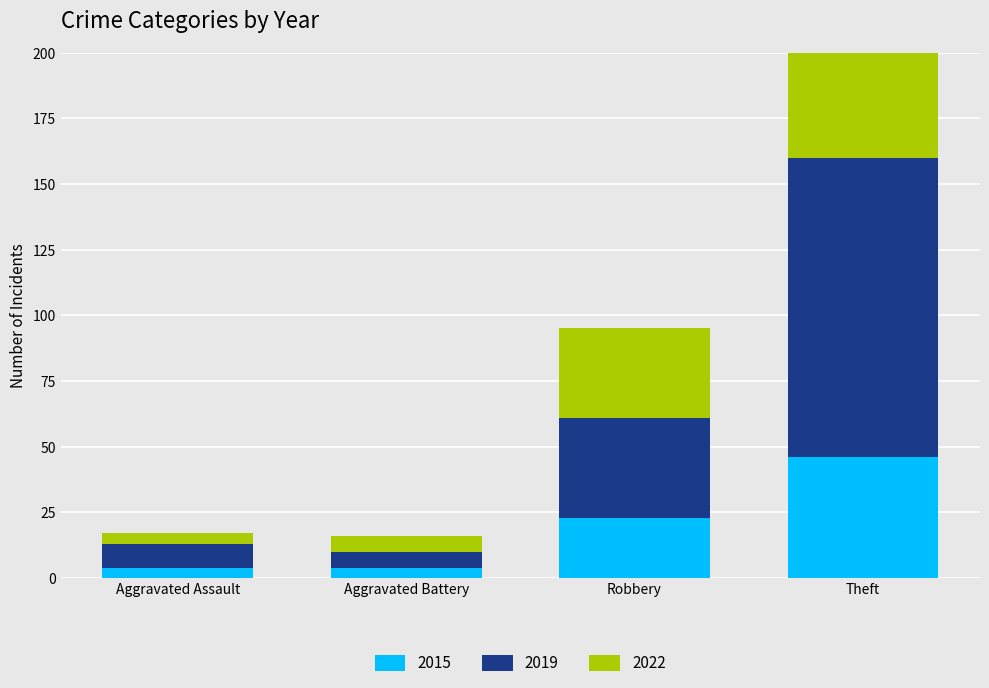

Which has a higher value, Aggravated Battery or Robbery?

Robbery